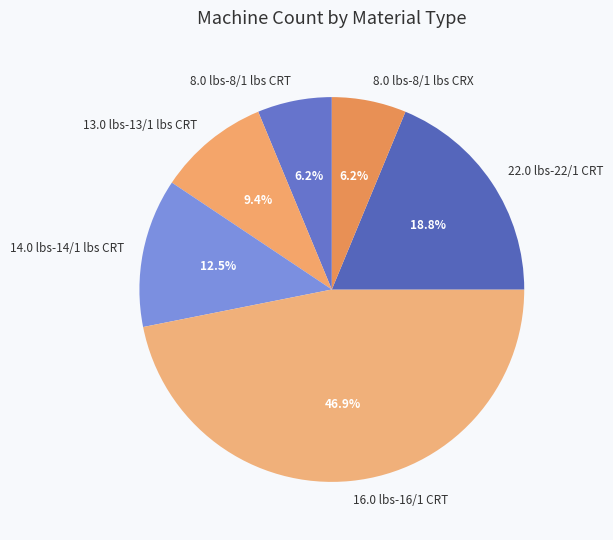

To the nearest percent, what is the average slice percentage?

17%